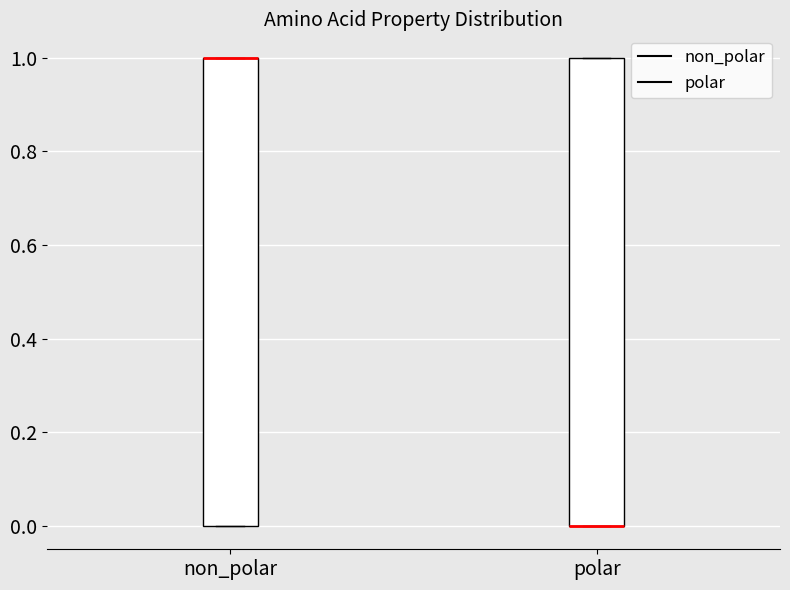

Reading left to right, transcribe this box plot: for each box, give where its median line is, the range the box spans, and where its two whiskers end, as read against the y-axis. The values are not printed on the chart, so give them approximately, as read against the axis.

non_polar: median 1 (drawn on the box's upper edge), box 0 to 1, whiskers 0 to 1
polar: median 0 (drawn on the box's lower edge), box 0 to 1, whiskers 0 to 1